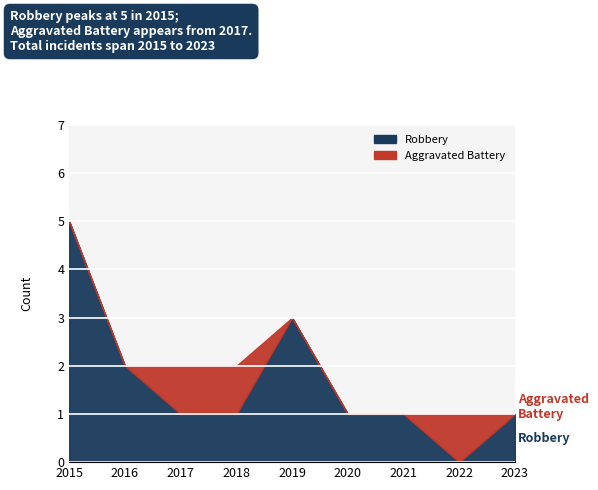

Is it true that Robbery equals 4 at 2019?

False